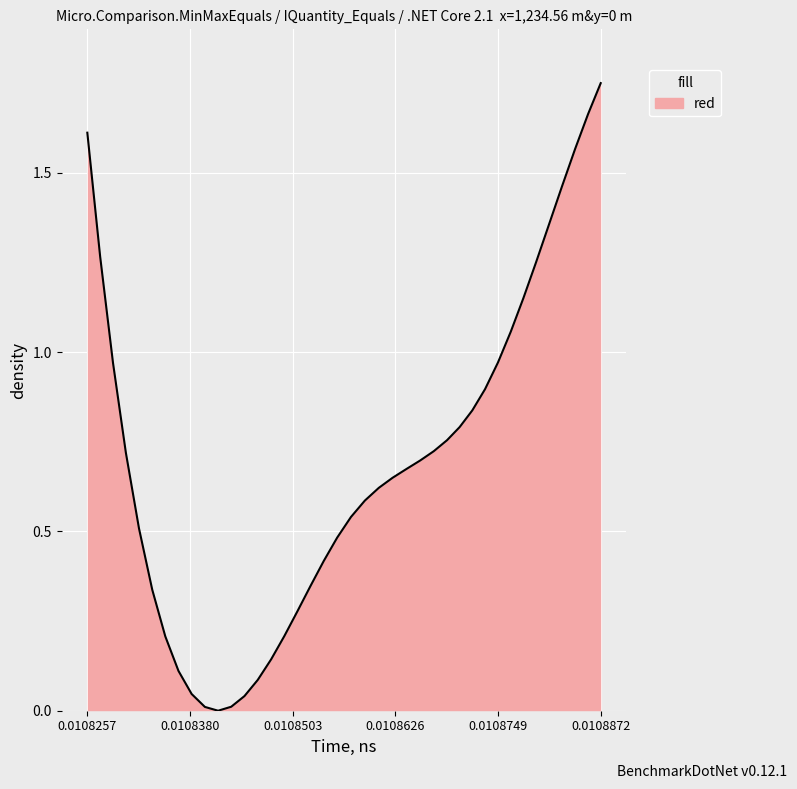

How many values are above zero?

39